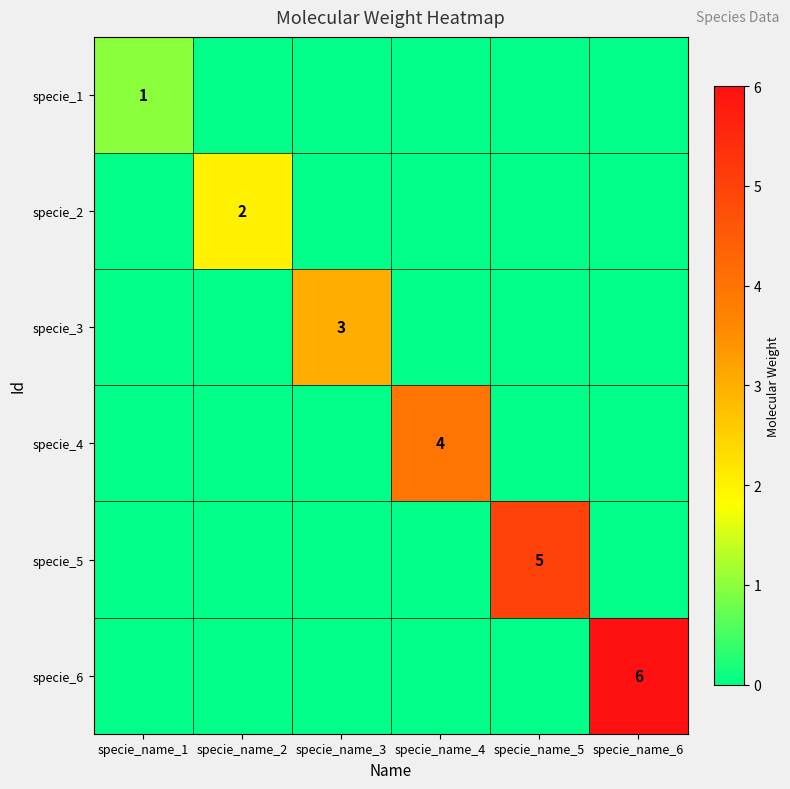

Which series has the largest range (max minus min)?

specie_6